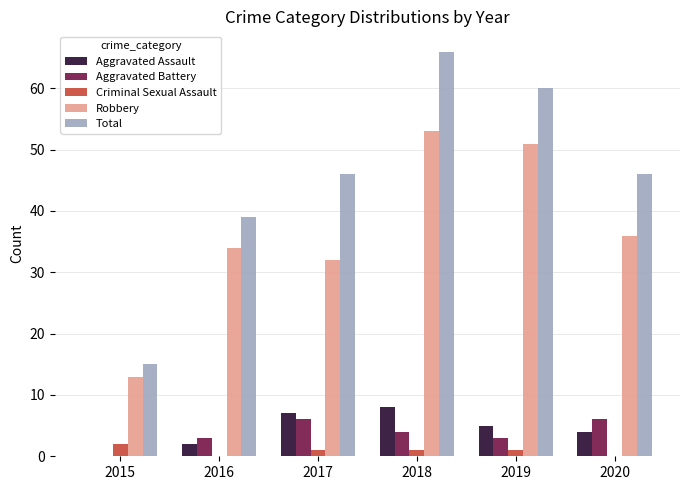

The Robbery series shows 21 at 2018. True or false?

False